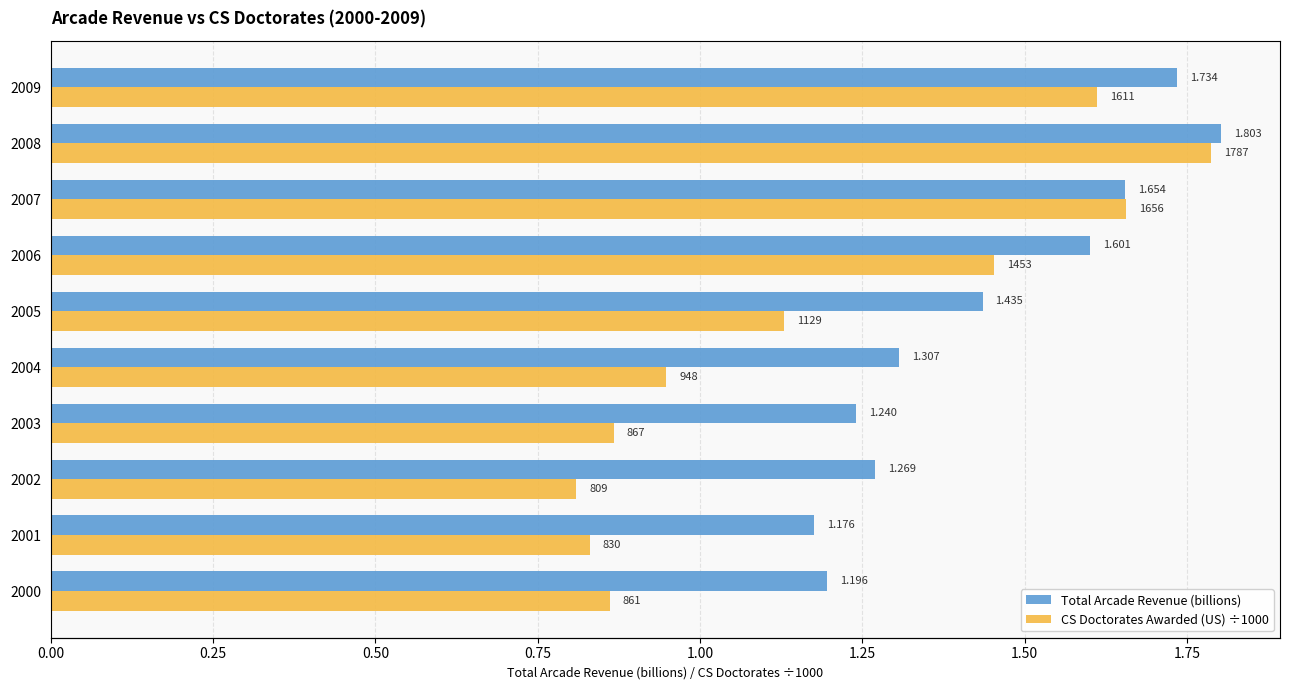

True or false: Total Arcade Revenue (billions) has a value of 2.4 at 2007.

False